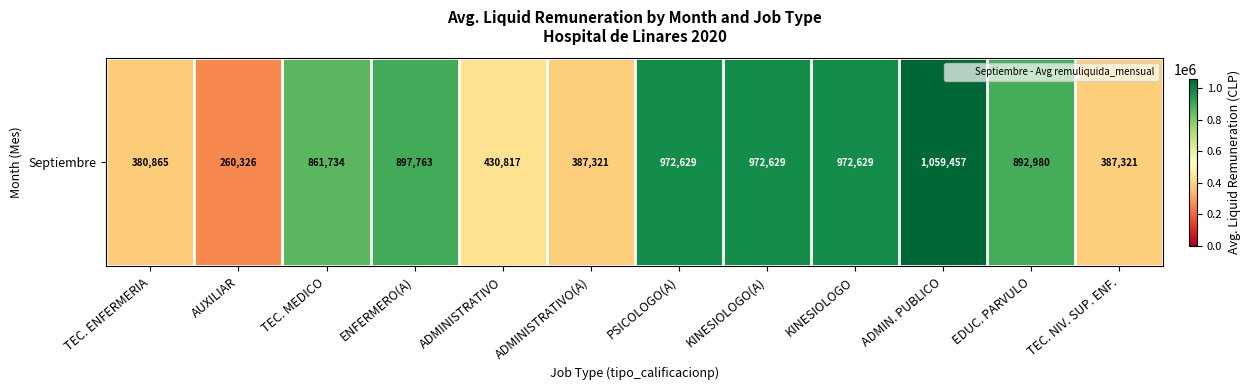

Rank the categories by value from highest to lowest.

ADMIN. PUBLICO, PSICOLOGO(A), KINESIOLOGO(A), KINESIOLOGO, ENFERMERO(A), EDUC. PARVULO, TEC. MEDICO, ADMINISTRATIVO, ADMINISTRATIVO(A), TEC. NIV. SUP. ENF., TEC. ENFERMERIA, AUXILIAR